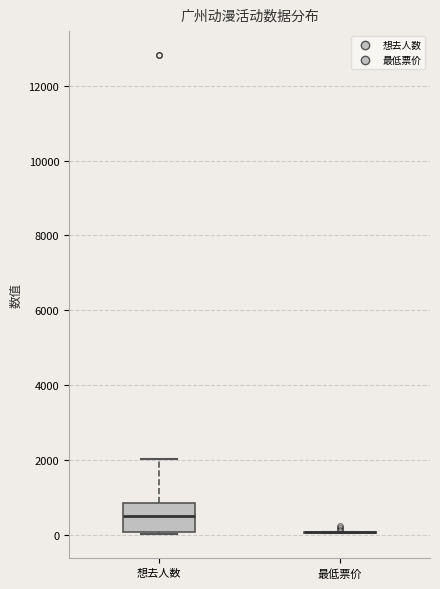

Comparing the boxes themselves (not the whiskers), which one is the tallest?

想去人数